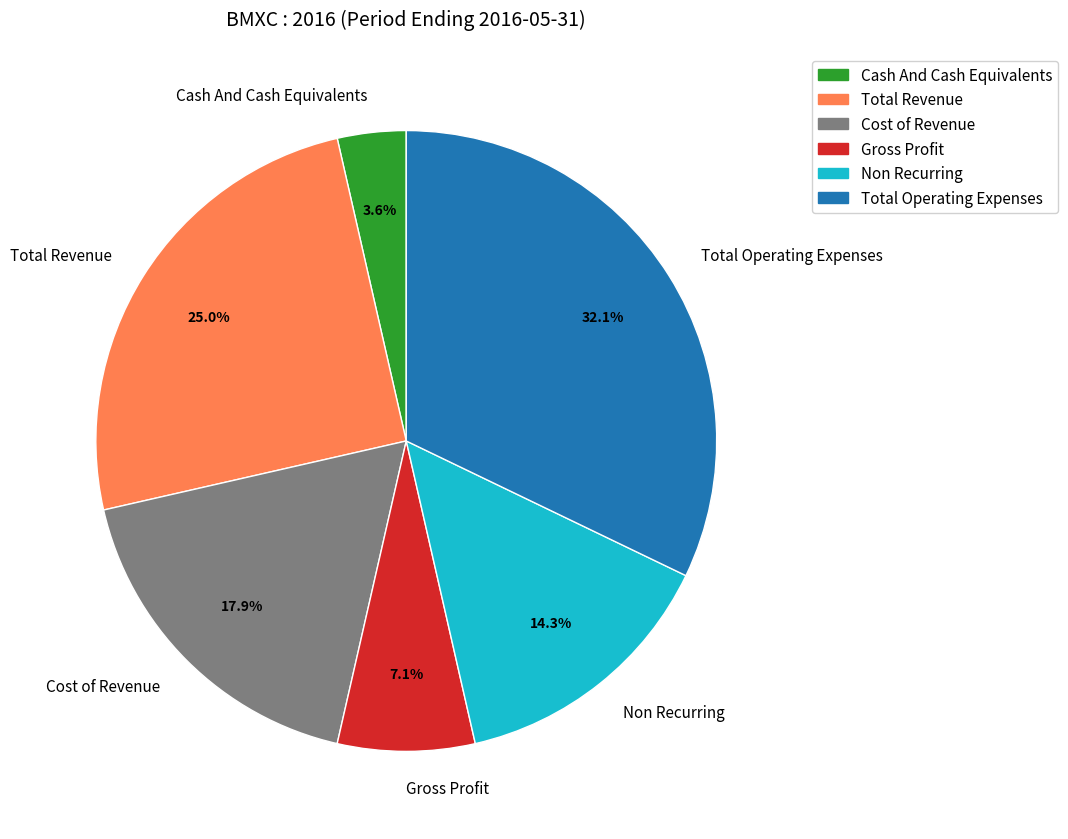

What is the ratio of the value at Gross Profit to the value at Total Operating Expenses?

0.2